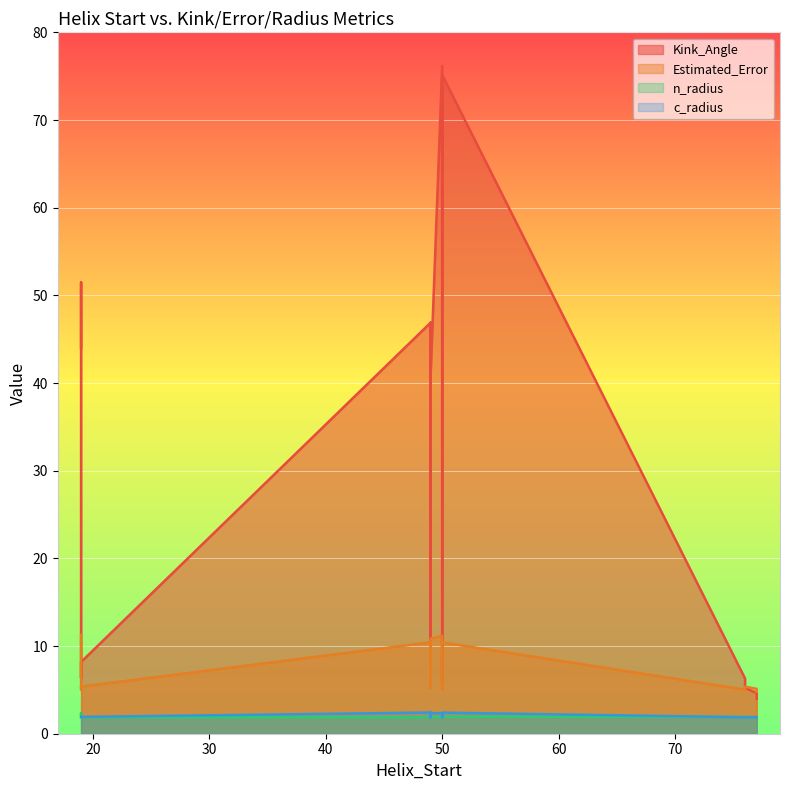

What is the average value of the Kink_Angle series?

28.5